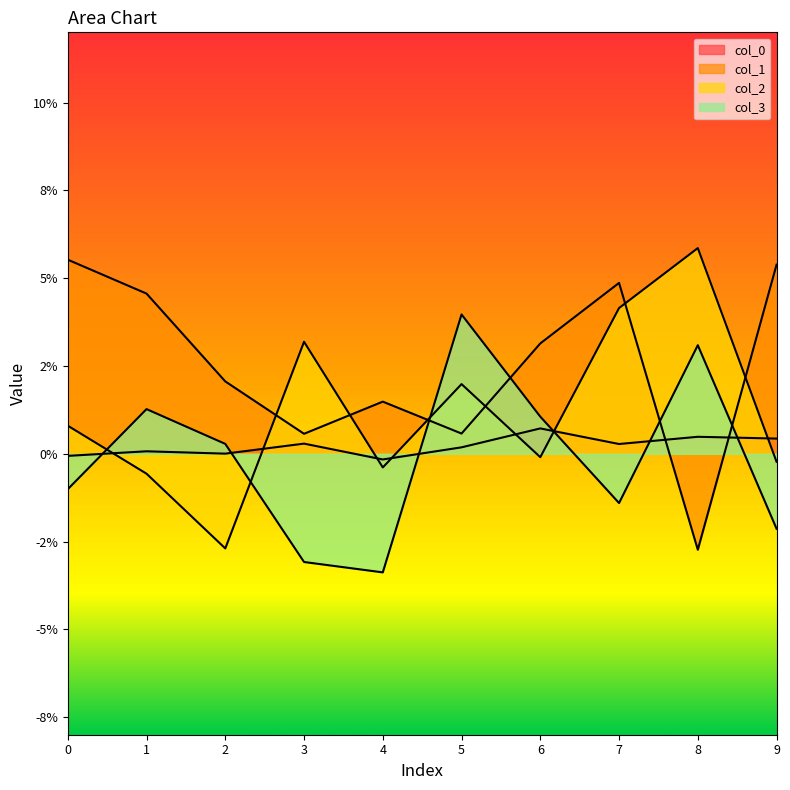

Rank the series by their maximum value, from highest to lowest.

col_2, col_1, col_3, col_0